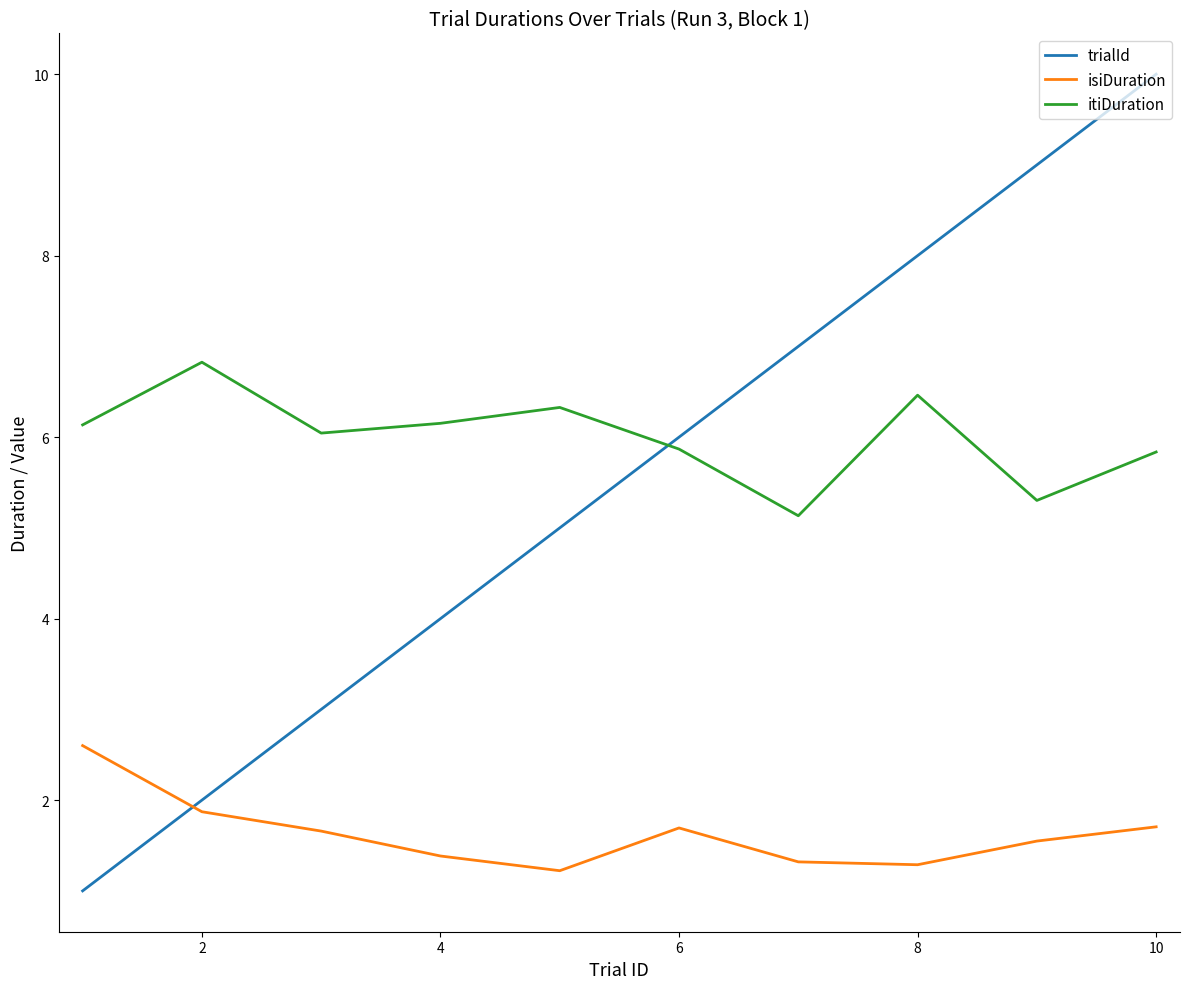

Which series has the largest total across all categories?

itiDuration